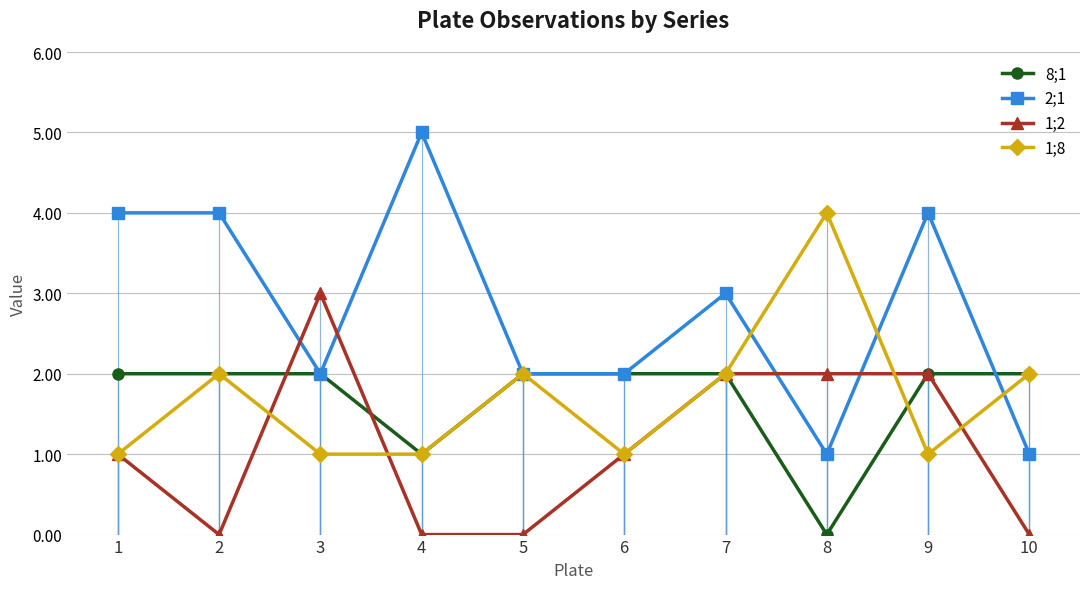

True or false: 1;8 has a value of 2 at 2.

True